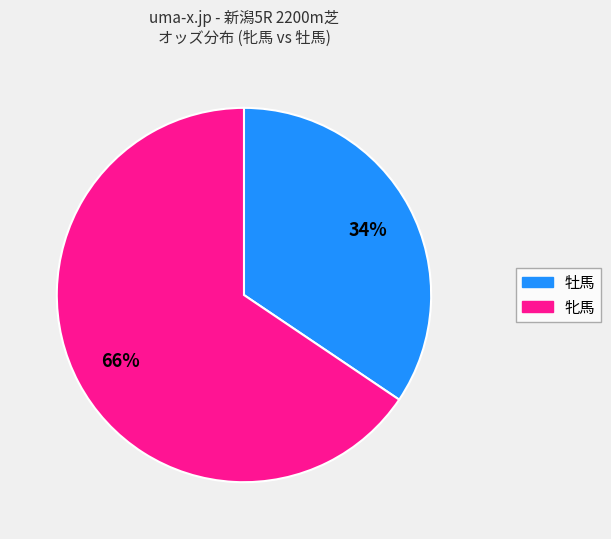

Is there a majority slice in this chart?

Yes